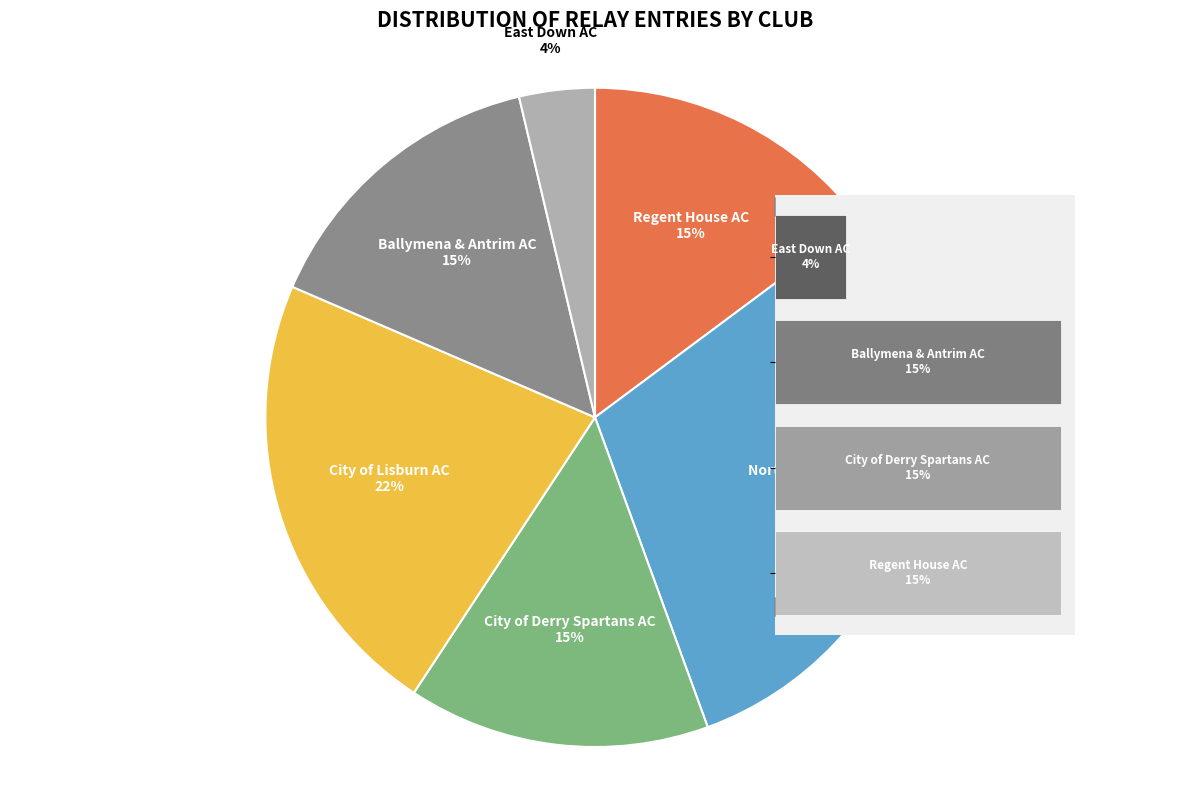

True or false: City of Lisburn AC accounts for 32% of the total.

False